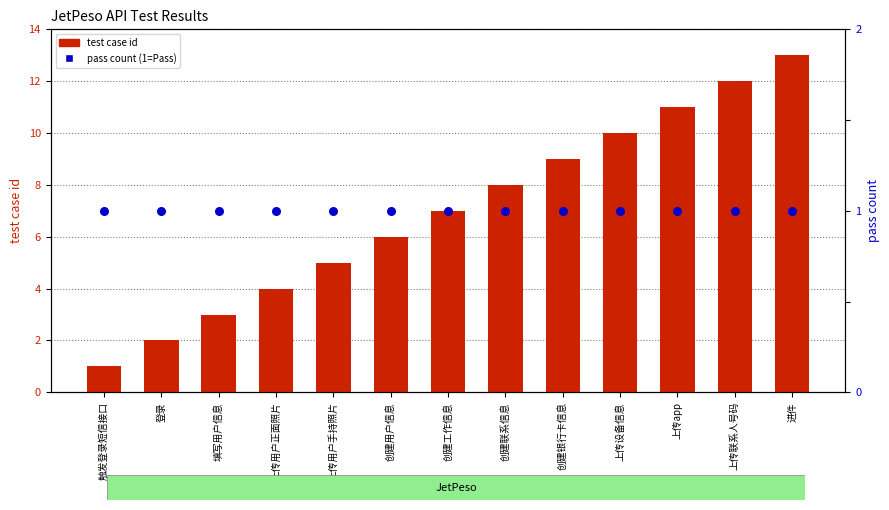

At how many categories does at least one series exceed 8?

5